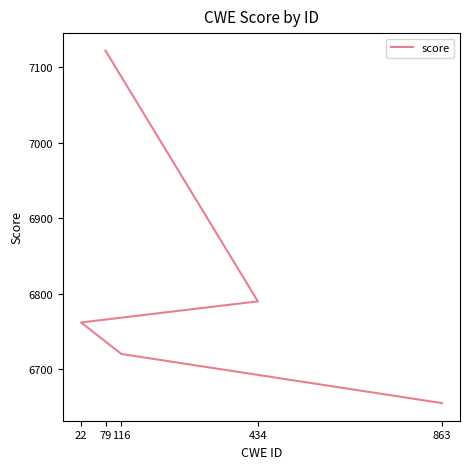

True or false: there are more than 0 points higher than both neighbors.

False